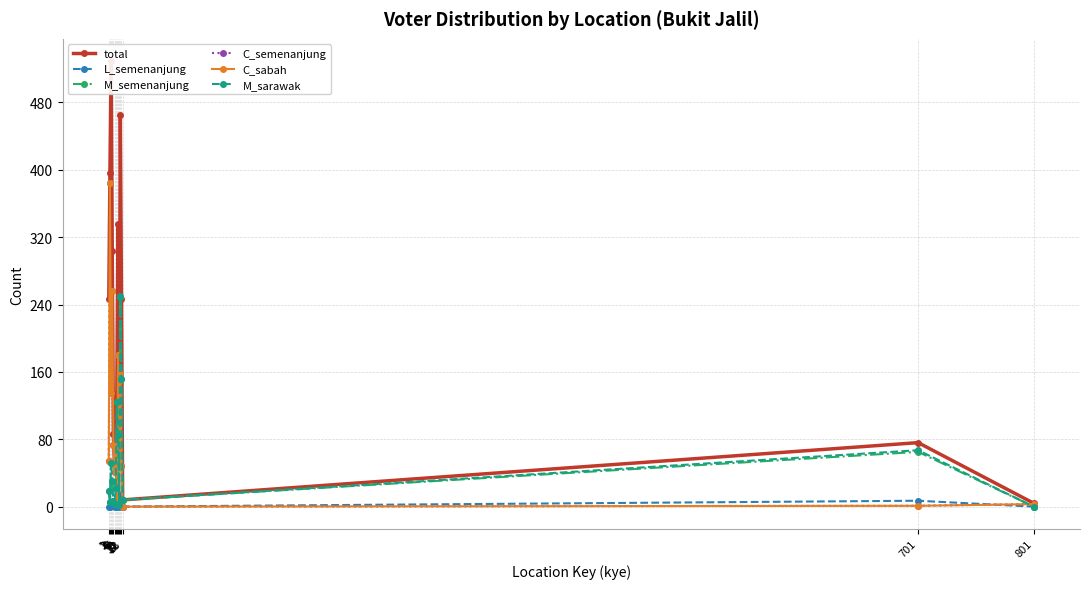

Between 10 and 13, which series saw the biggest shift?

C_semenanjung